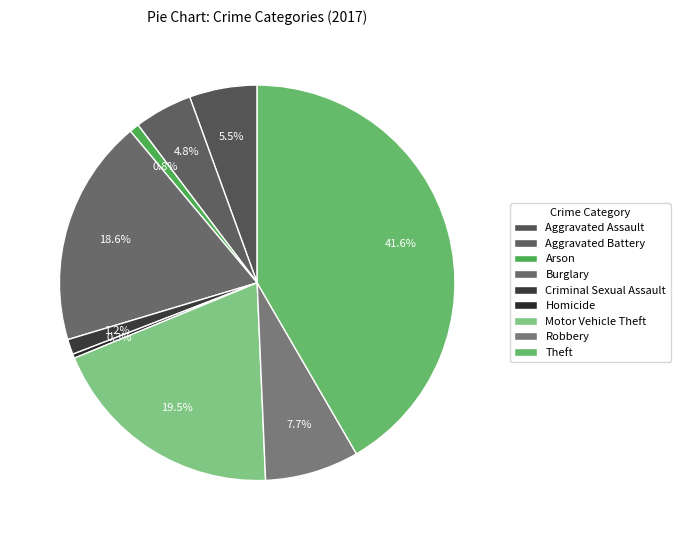

What is the ratio of the value at Motor Vehicle Theft to the value at Aggravated Assault?

3.5